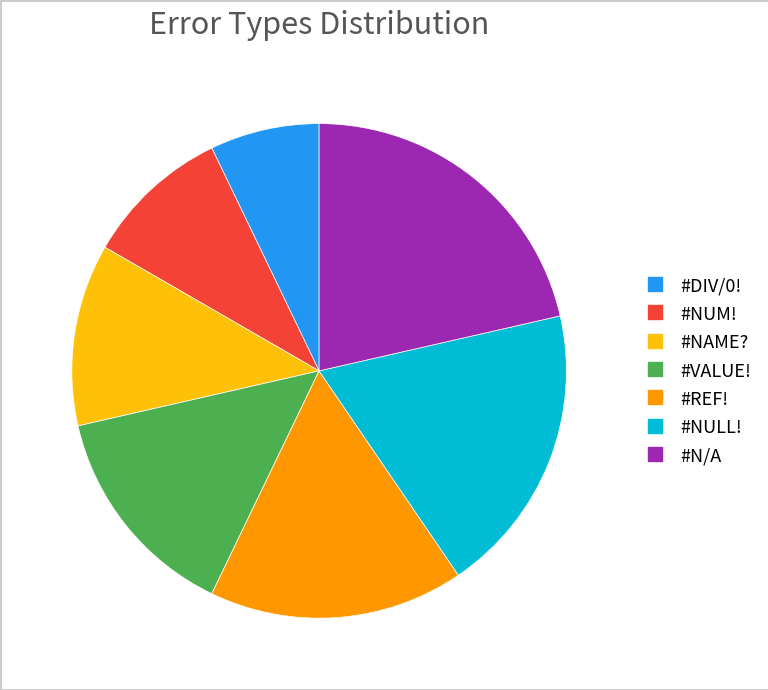

Which slice is the largest?

#N/A